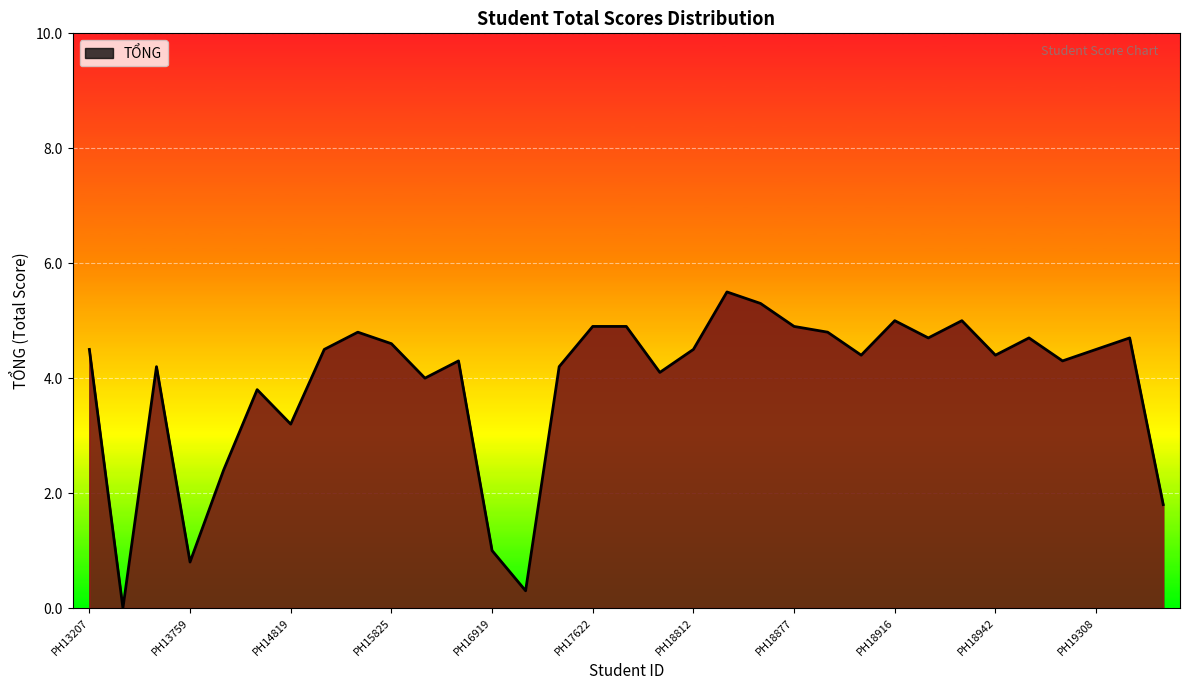

What is the difference between the maximum and minimum values?

5.5